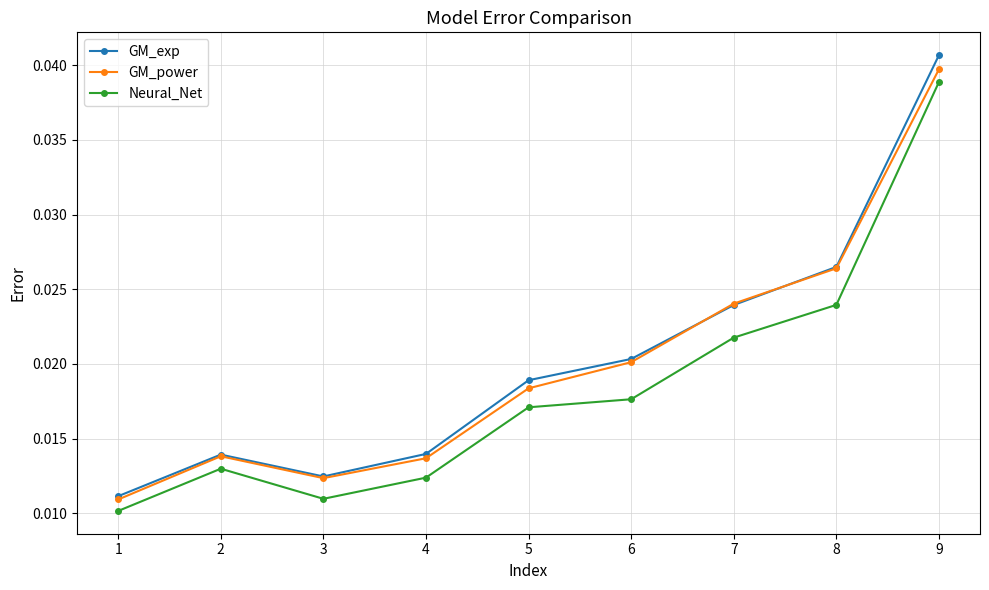

True or false: Neural_Net and GM_power cross at least once.

False